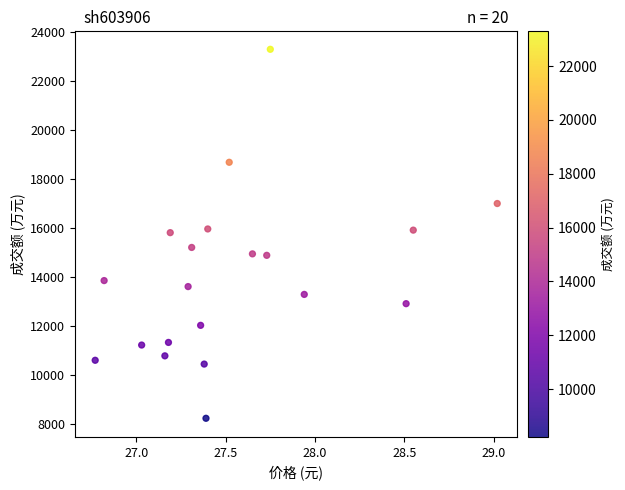

What is the range of Y values (max minus min)?

15069